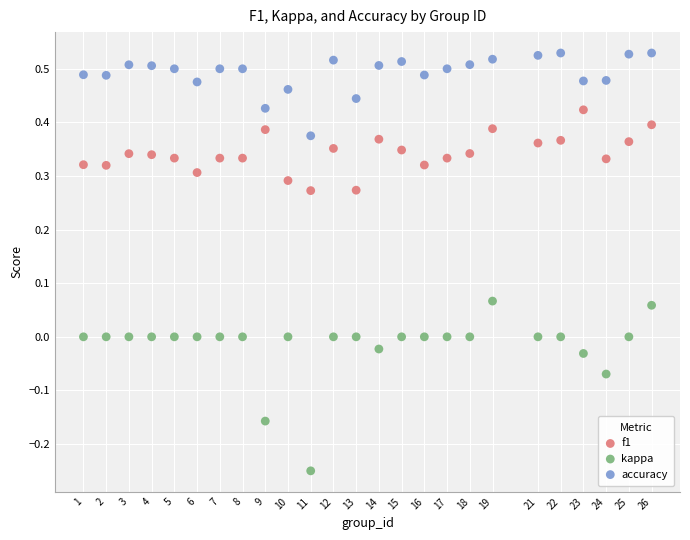

What are all the series names shown in the legend?

f1, kappa, accuracy